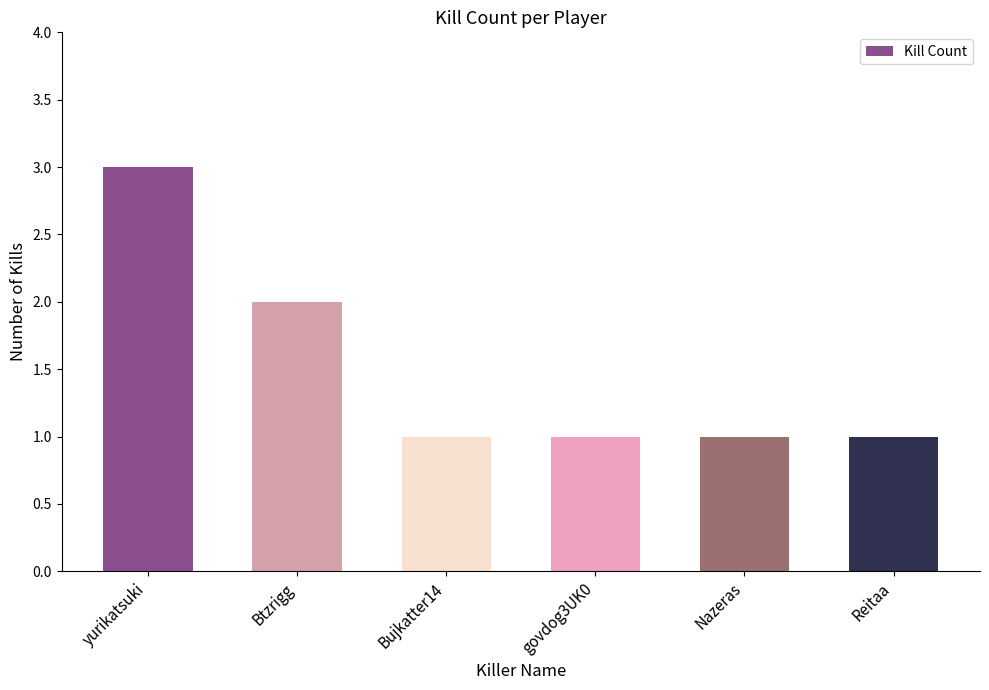

What is the label of the 3rd bar from the left?

Bujkatter14